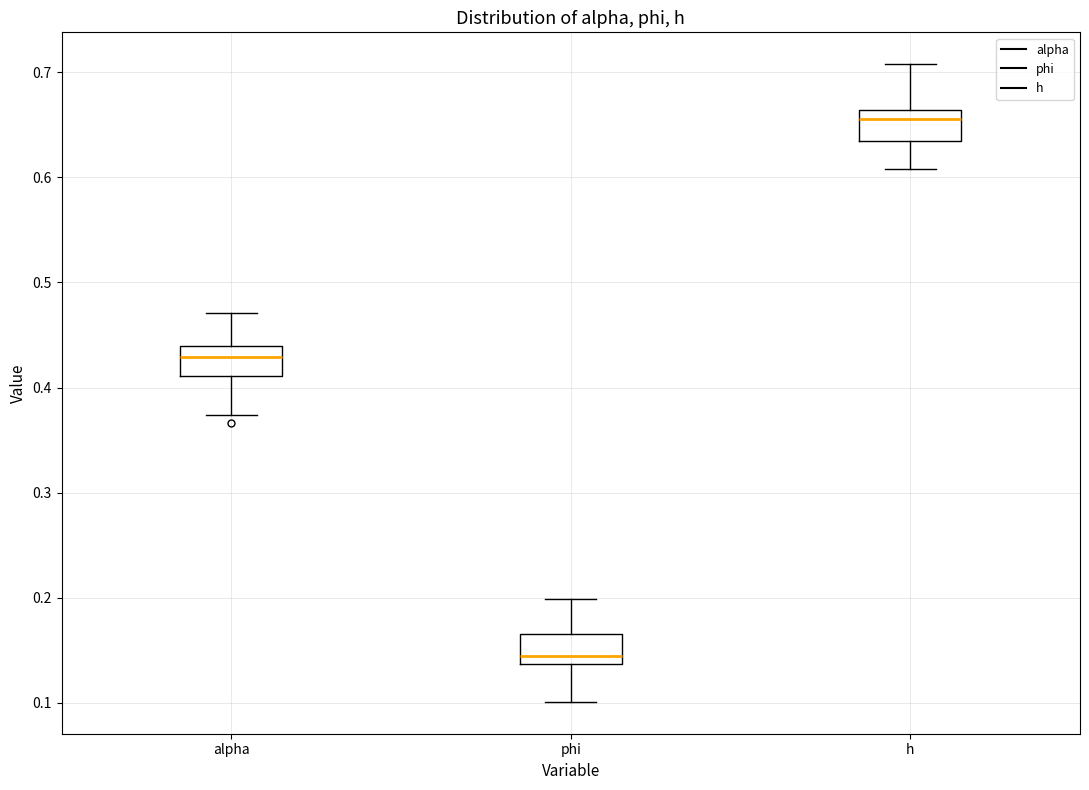

Which box's median line is the highest?

h